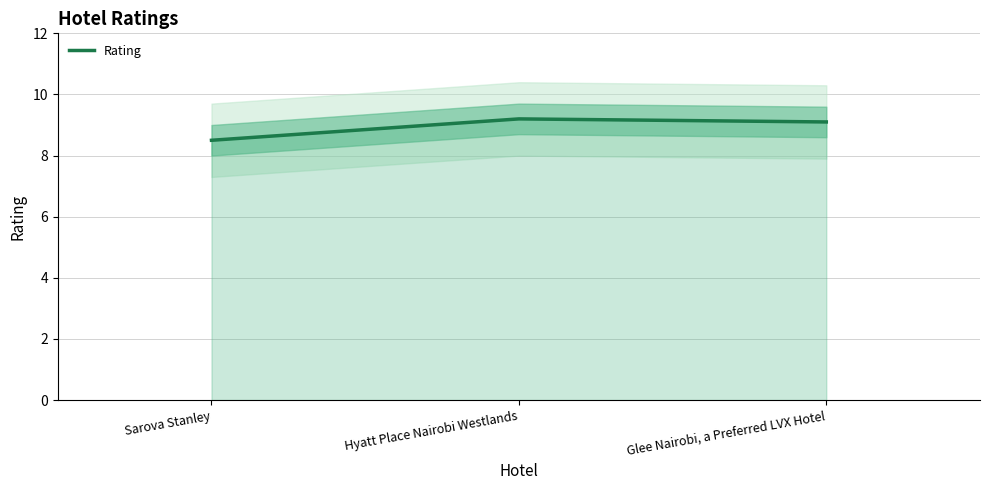

What is the value of the 3rd point from the left?

9.1